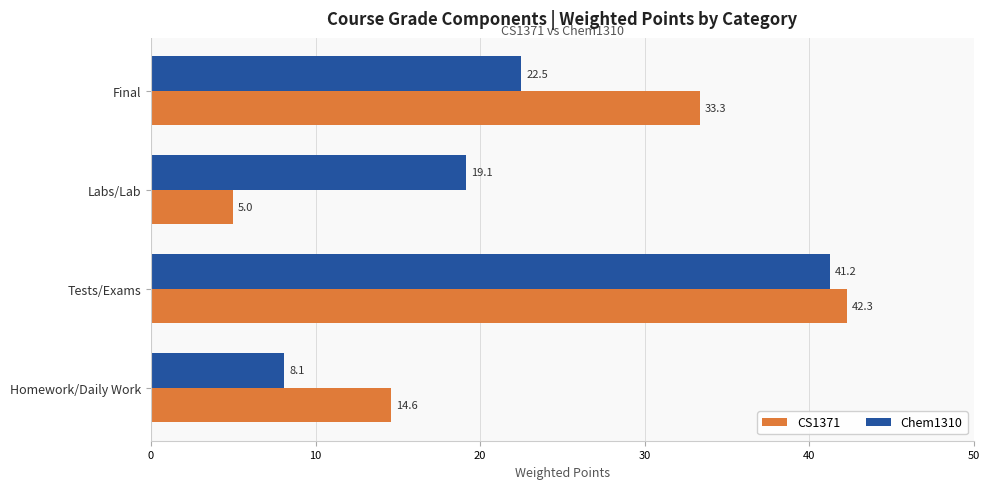

Which category has the highest value across all series?

Tests/Exams